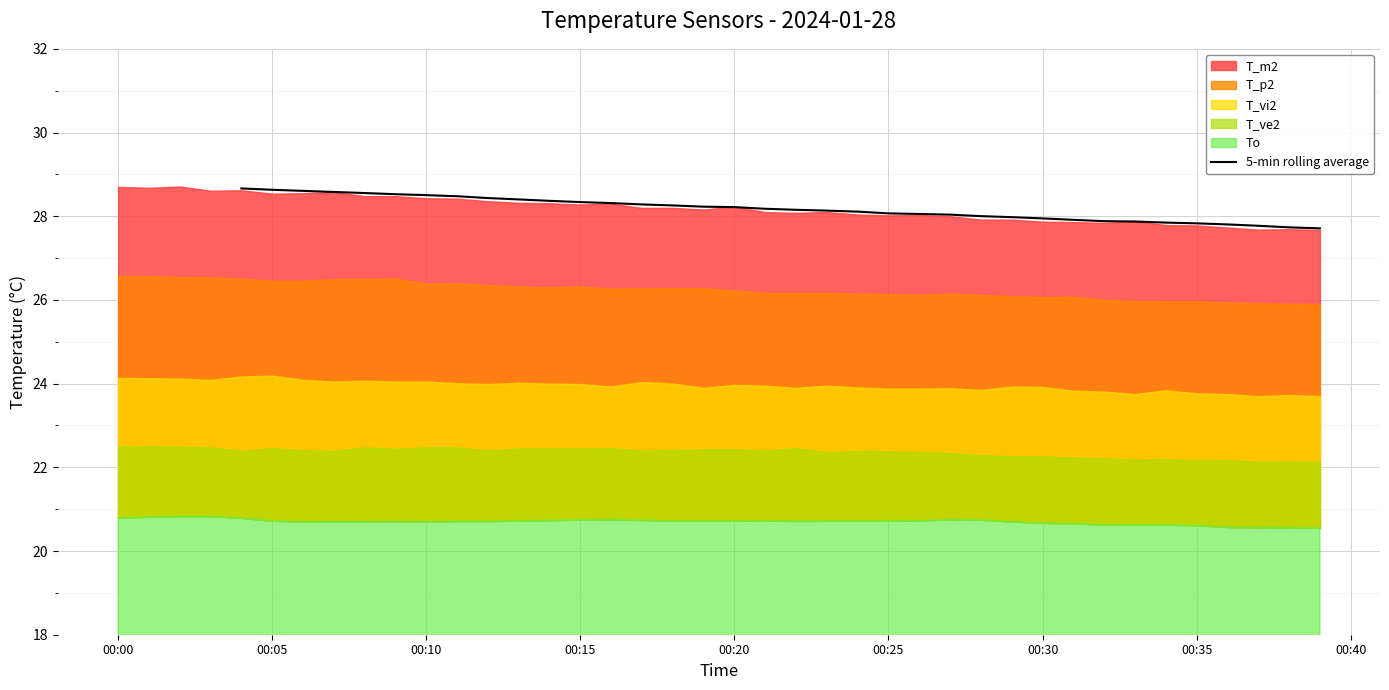

Is it true that 5-min rolling average equals 28.6 at 00:05?

True